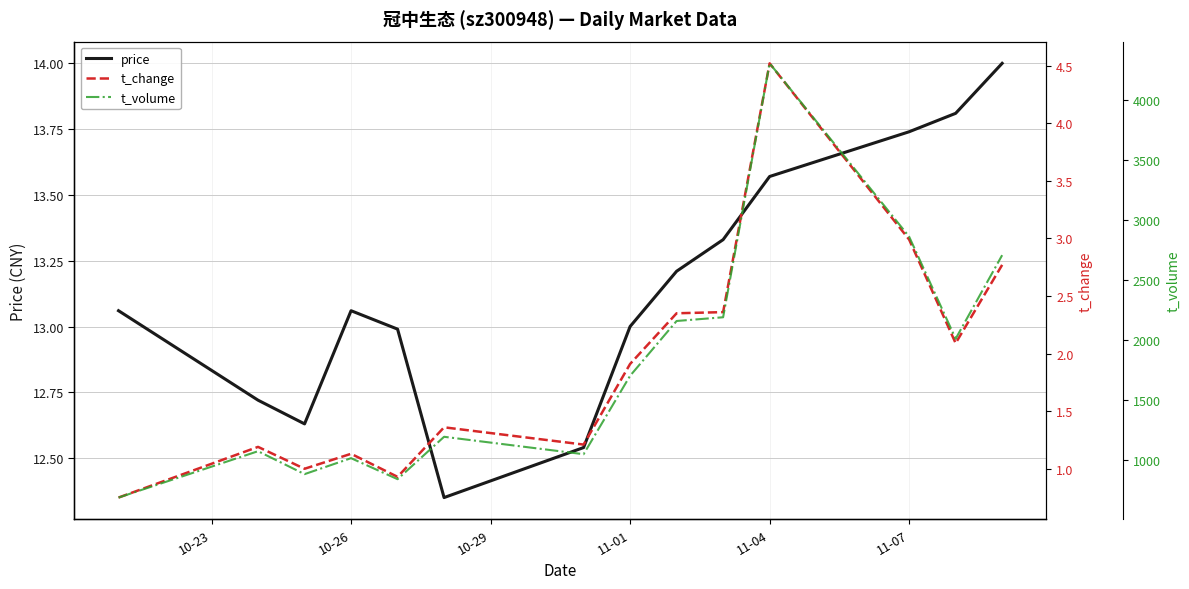

Which series has the widest spread of values?

t_volume